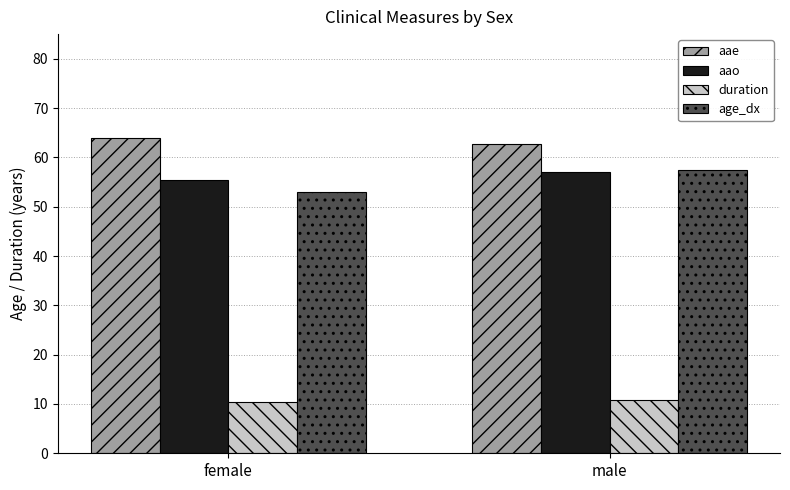

What is the sum of all age_dx values?

110.5